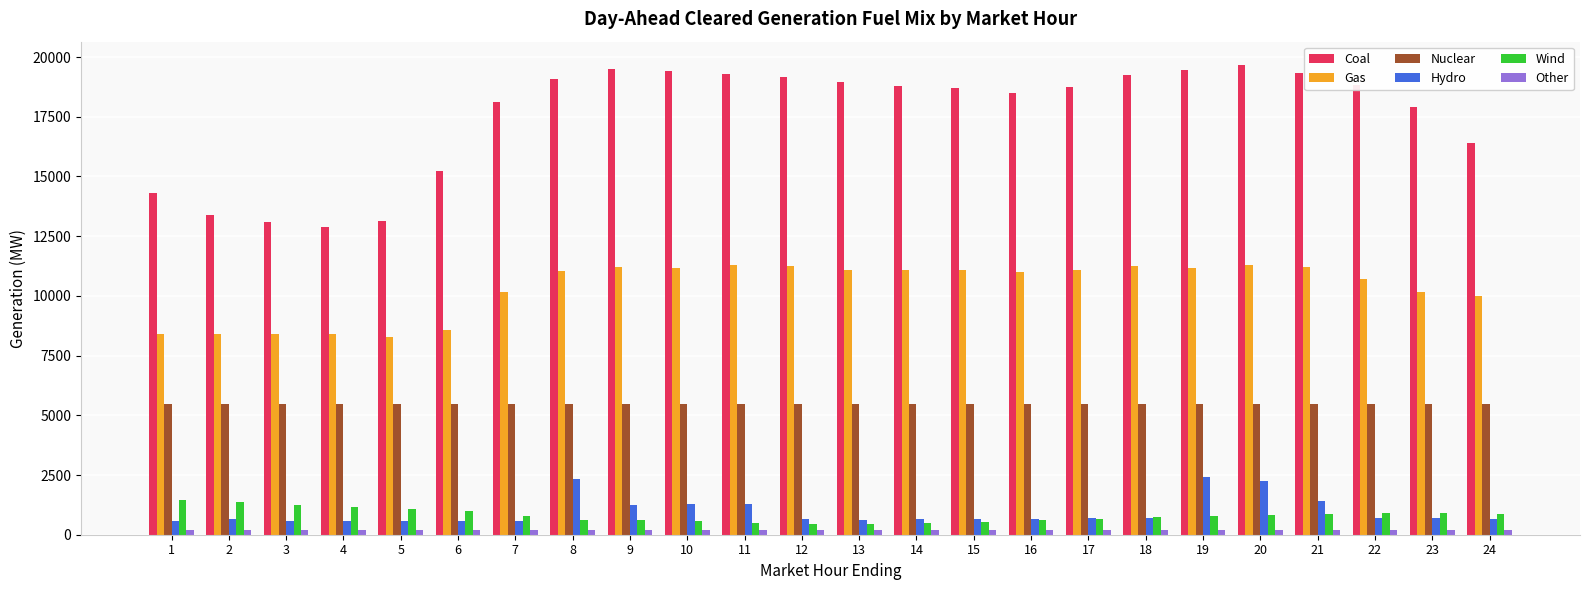

At how many categories does at least one series exceed 2253?

24